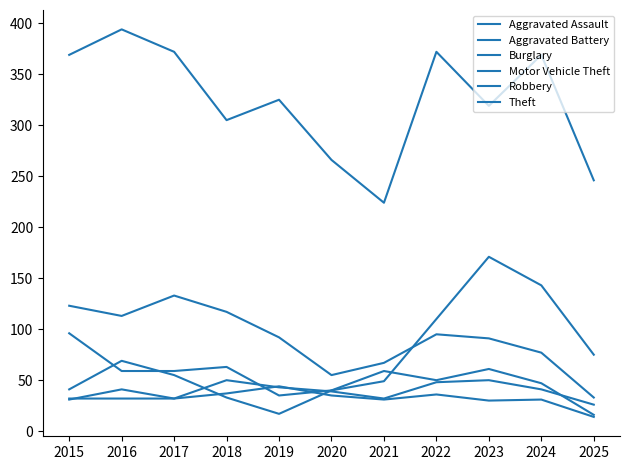

True or false: Robbery and Theft cross at least once.

False